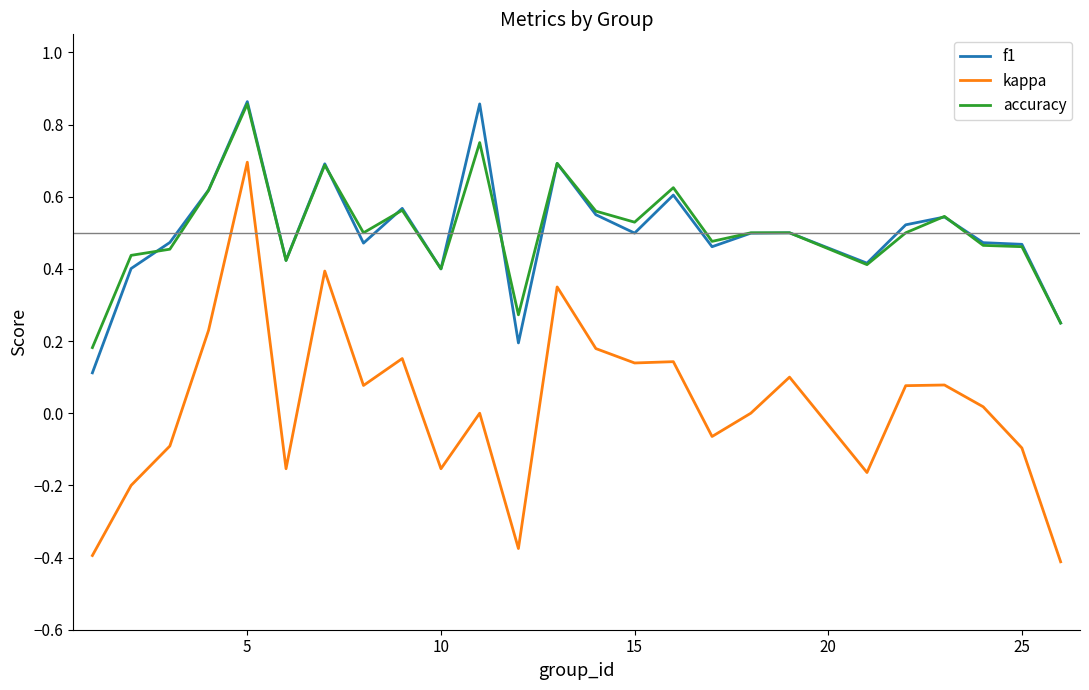

True or false: accuracy and kappa cross at least once.

False